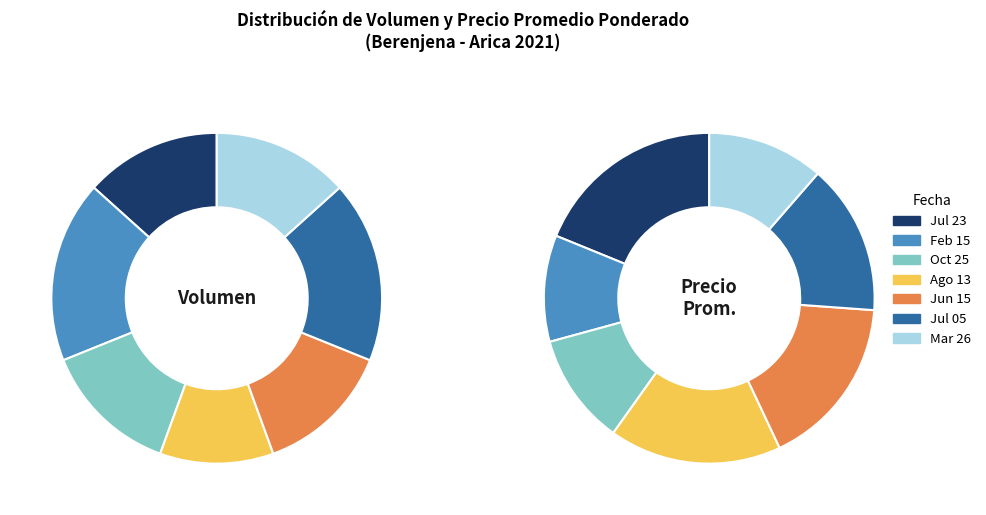

True or false: 2021-08-13 accounts for 6% of the total.

False